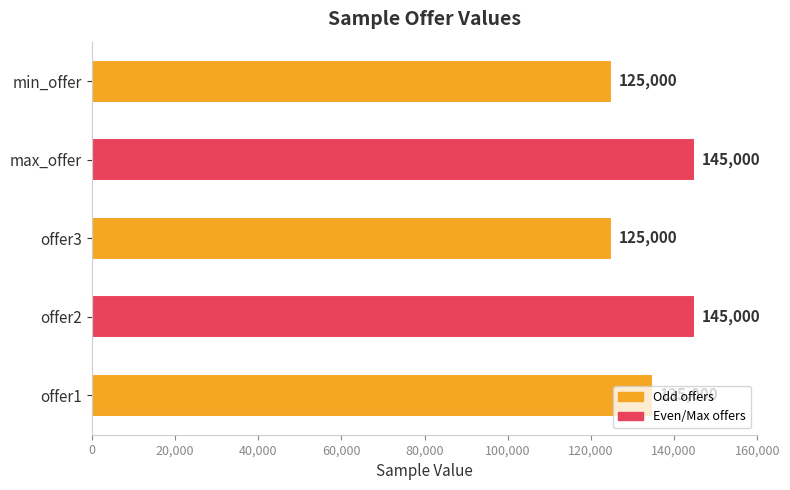

What is the sum of all values?

675000